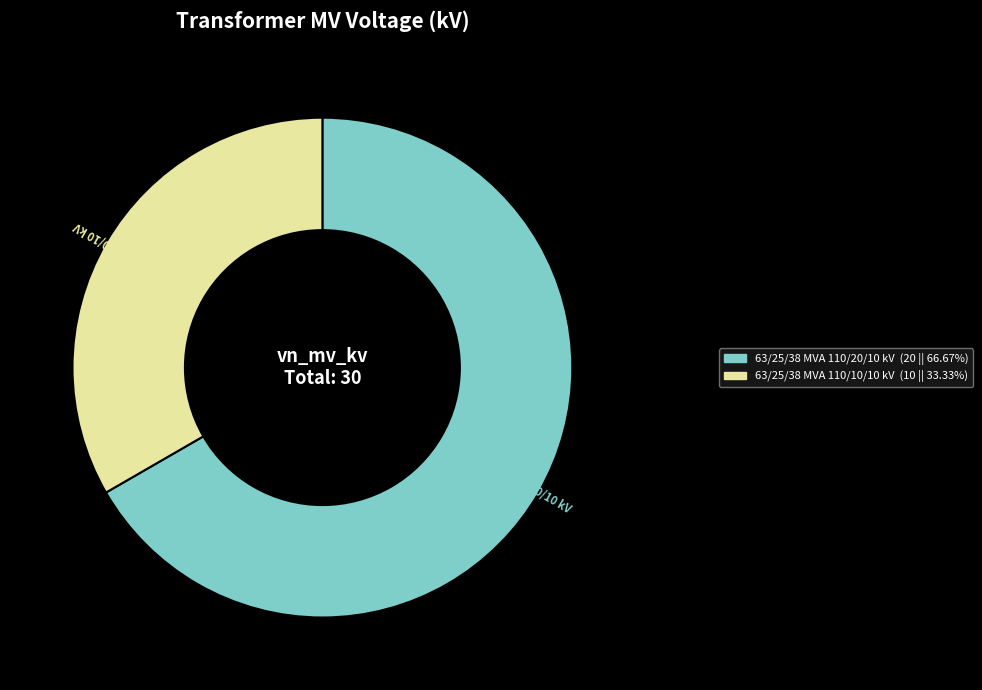

Rank the categories by value from lowest to highest.

63/25/38 MVA 110/10/10 kV, 63/25/38 MVA 110/20/10 kV